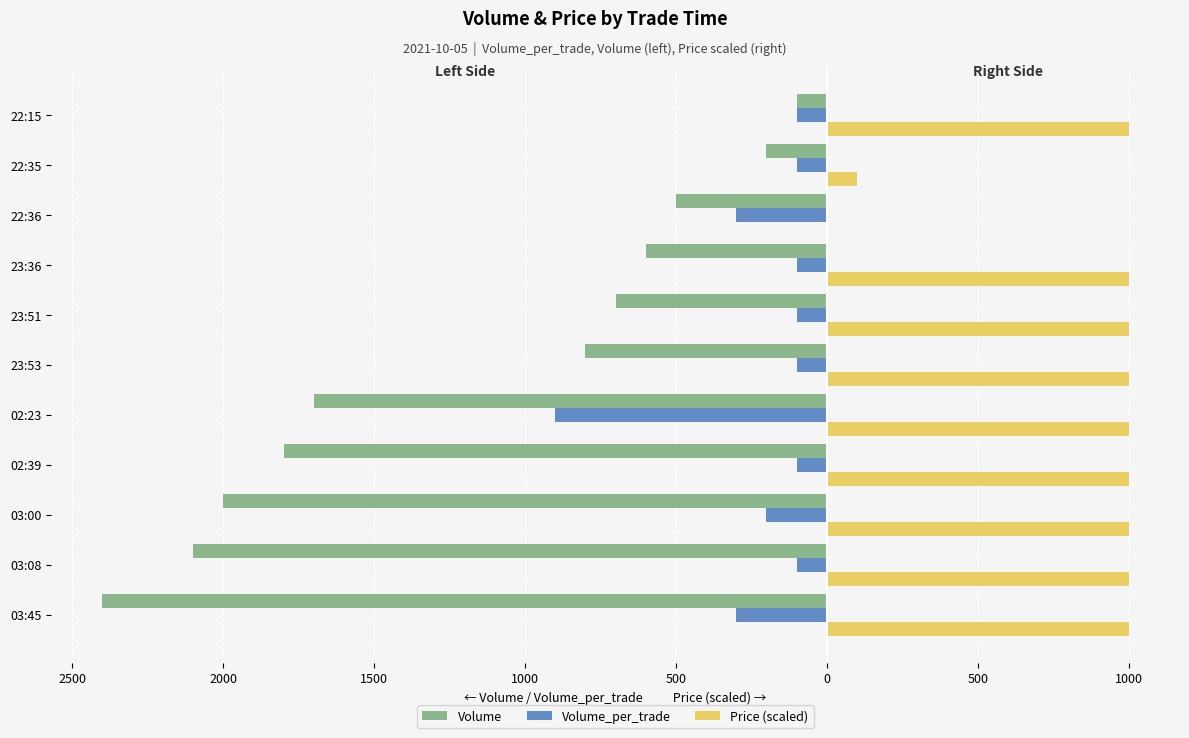

What are all the series names shown in the legend?

Volume, Volume_per_trade, Price (scaled)